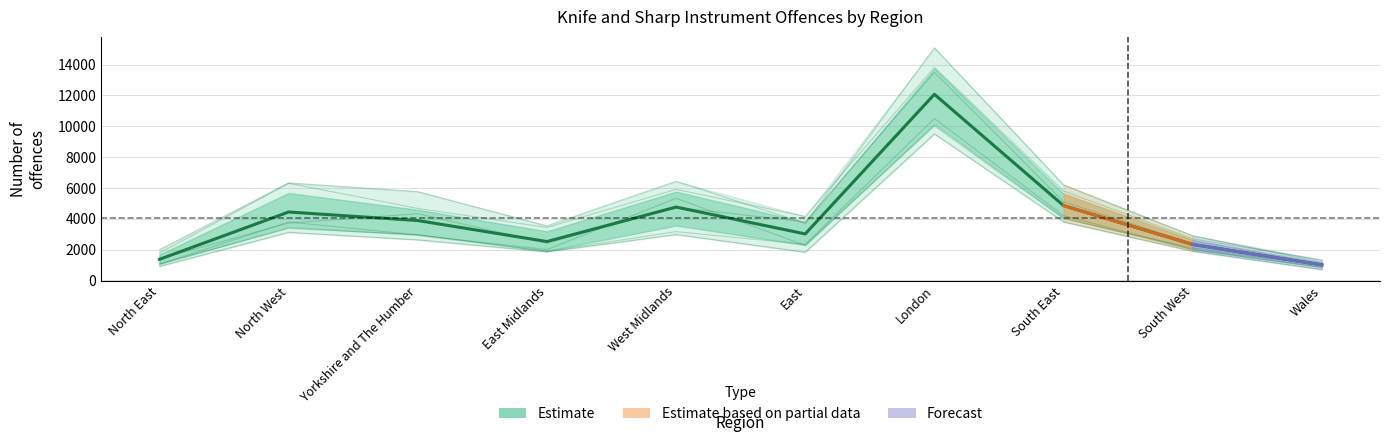

Which has a higher value, East Midlands or South West?

East Midlands